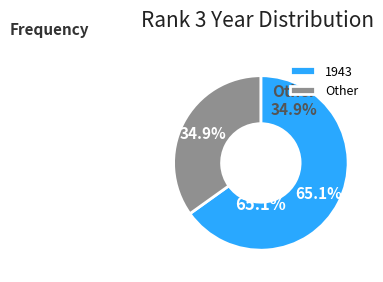

Which category accounts for the majority?

1943